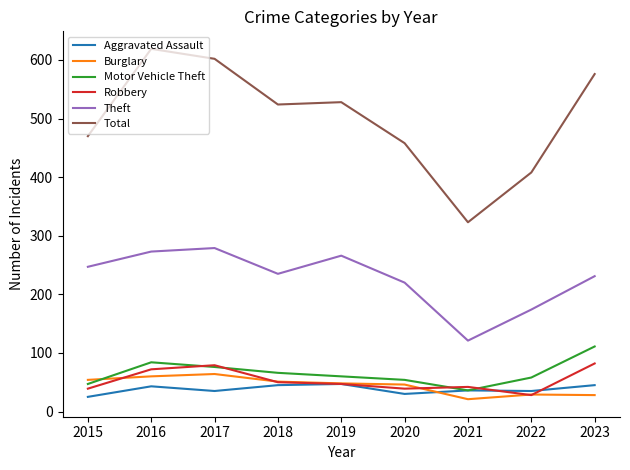

Which category has the lowest value in the Burglary series?

2021